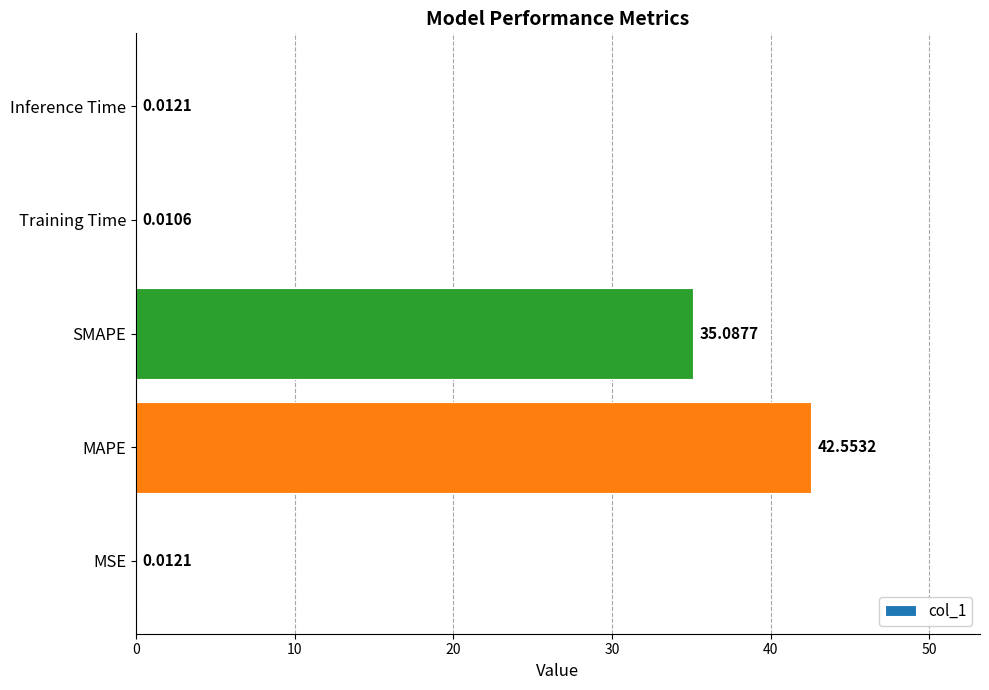

Between Training Time and MSE, which is larger?

MSE